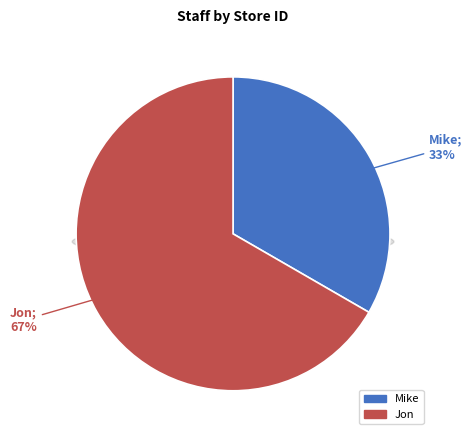

Combined, what portion of the pie is Jon and Mike?

100.0%